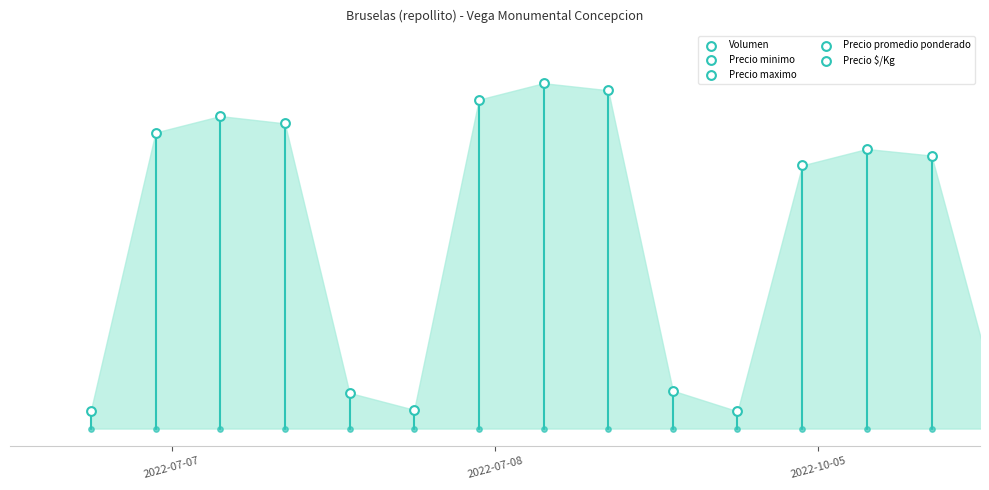

Which series contains the lowest Y value?

Volumen